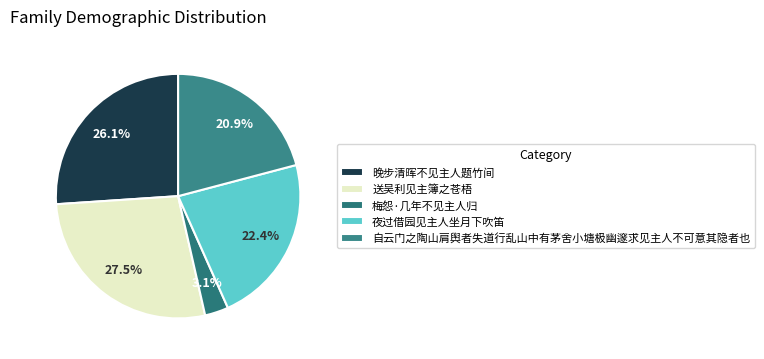

True or false: 夜过借园见主人坐月下吹笛 accounts for 1% of the total.

False